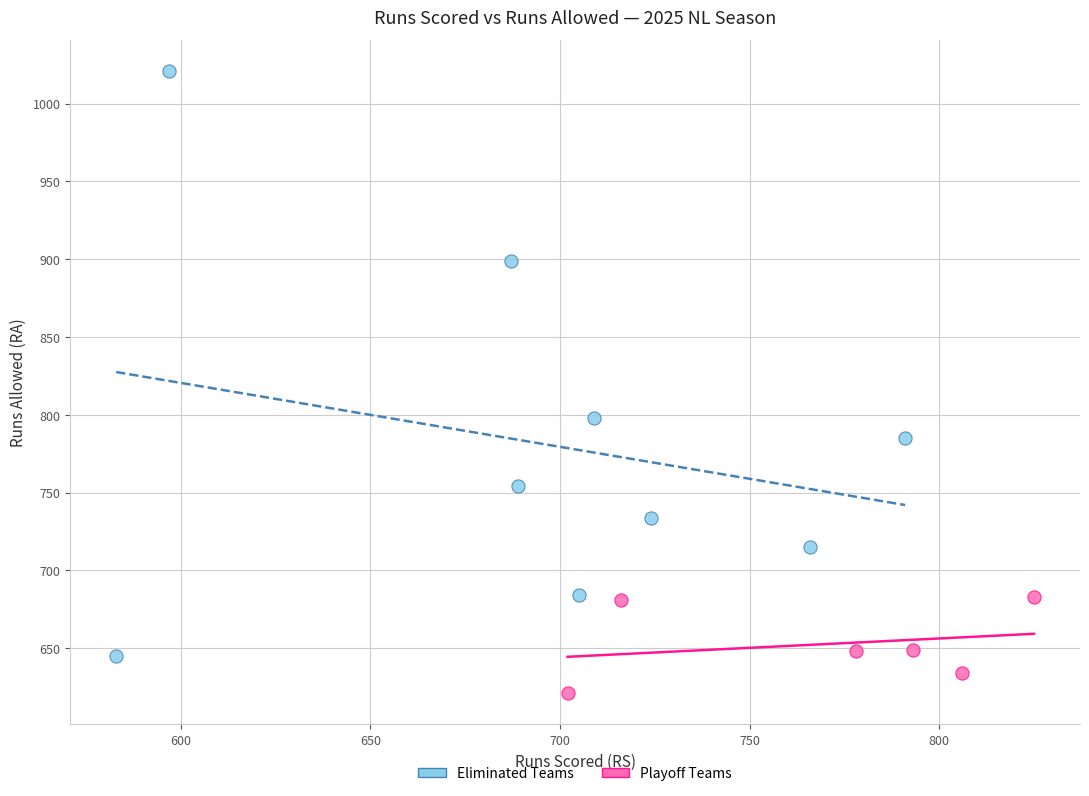

Which series has the widest spread of Y values?

Eliminated Teams